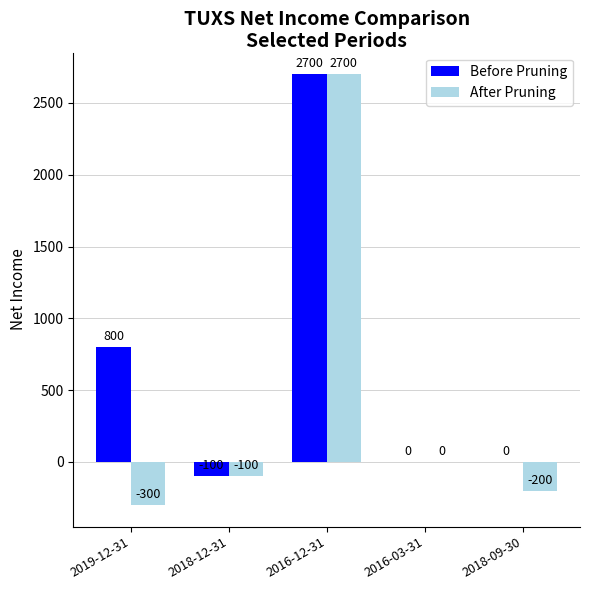

At which category is the sum across all series the highest?

2016-12-31